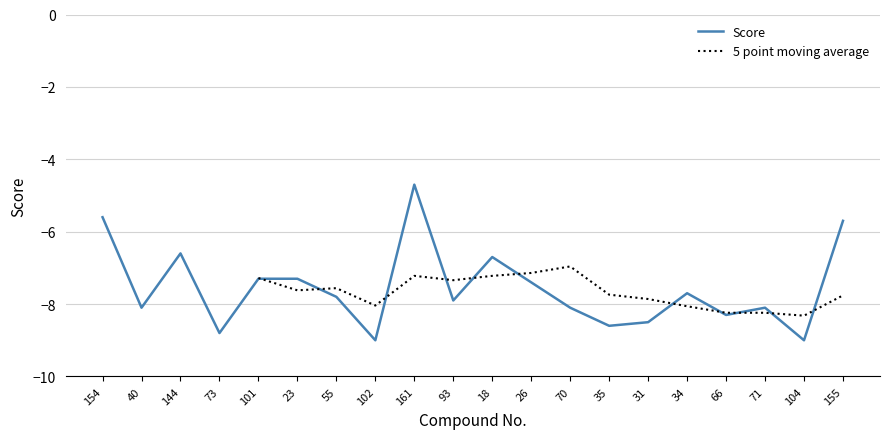

Rank the categories by value from lowest to highest.

102, 104, 73, 35, 31, 66, 40, 70, 71, 93, 55, 34, 26, 101, 23, 18, 144, 155, 154, 161